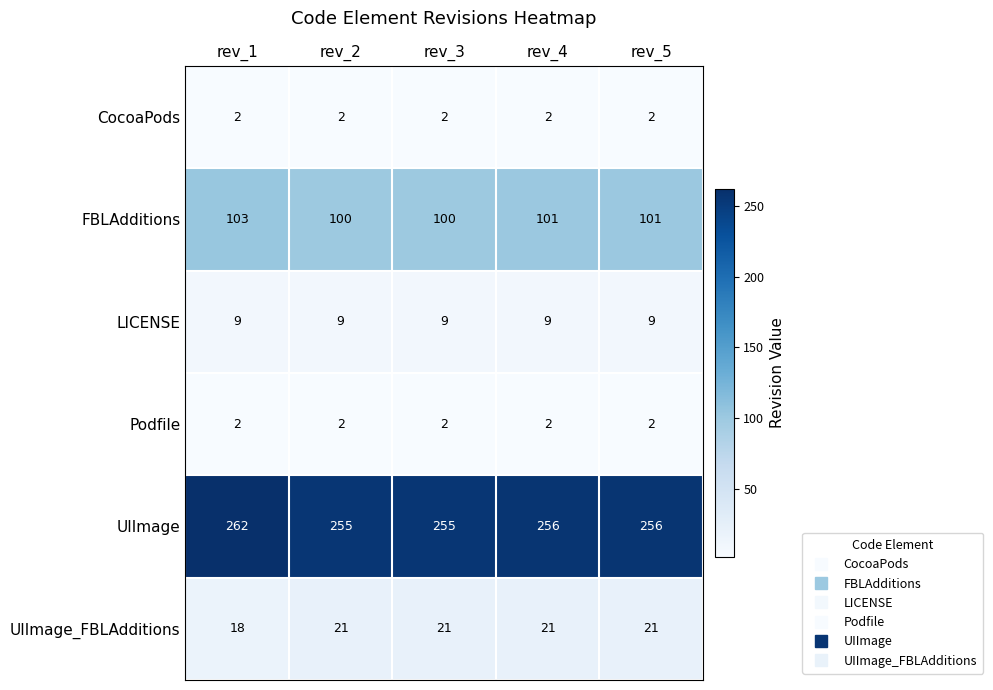

What is the difference between the maximum and minimum values in the UIImage series?

7